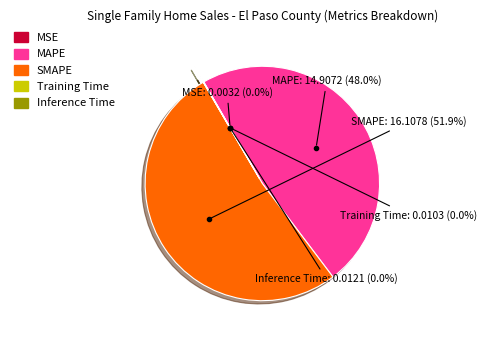

Which slice represents more than half of the pie?

SMAPE